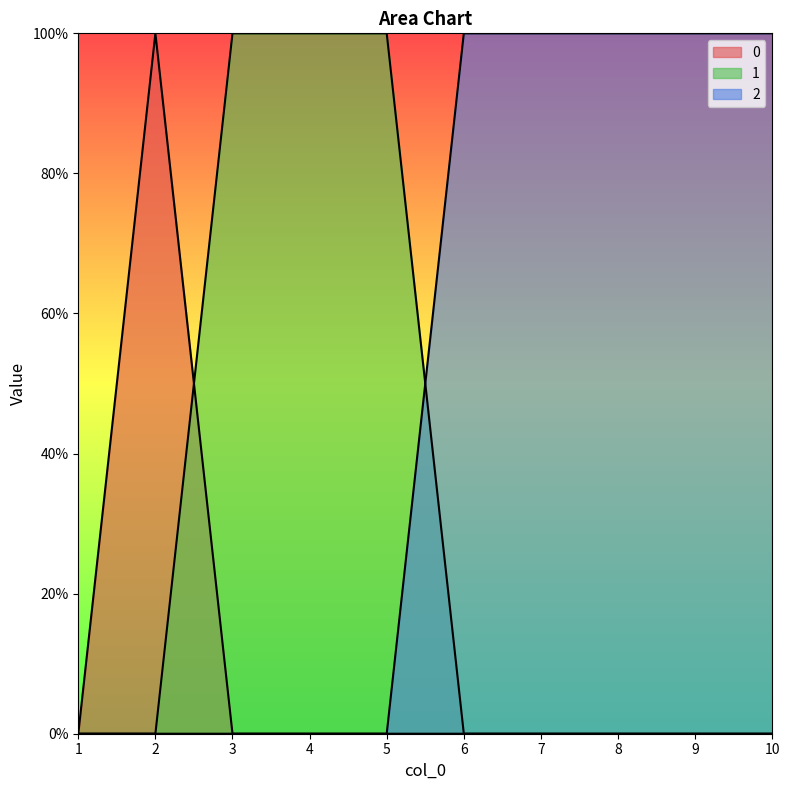

How many lines are shown in the chart?

3